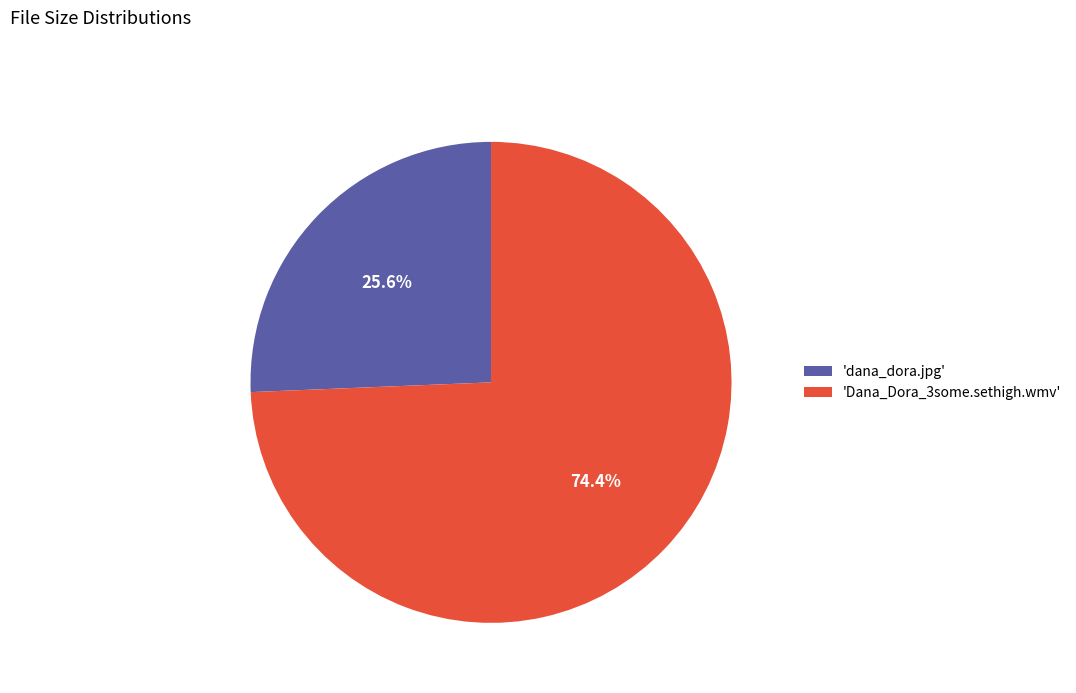

Does 'dana_dora.jpg' represent more than half of the total?

No